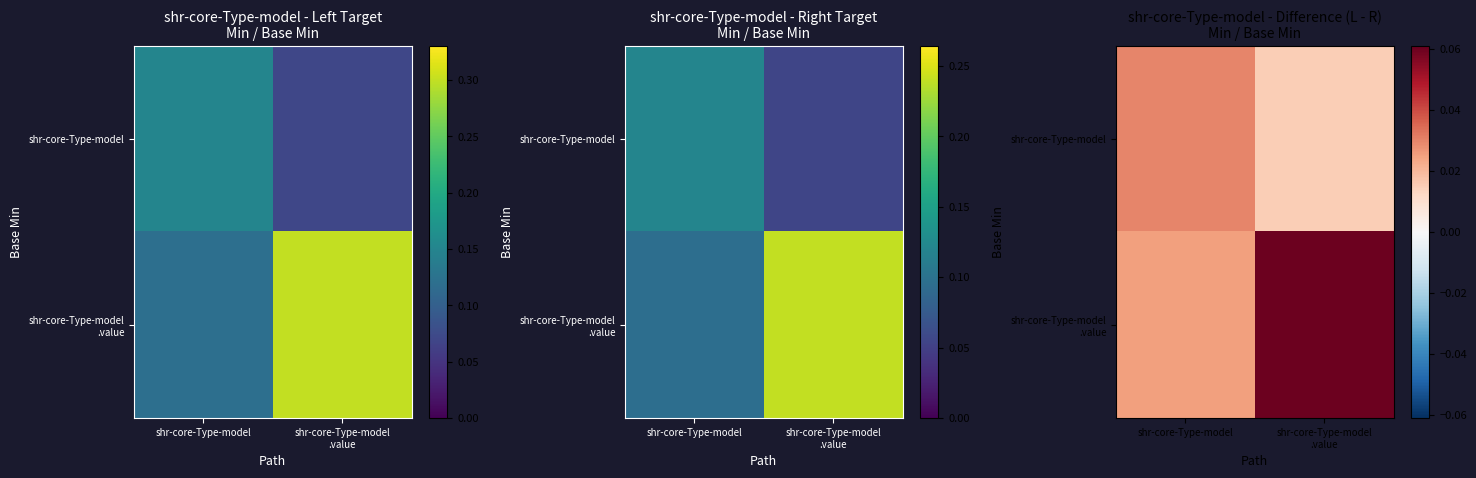

Which series has the largest range (max minus min)?

shr-core-Type-model .value